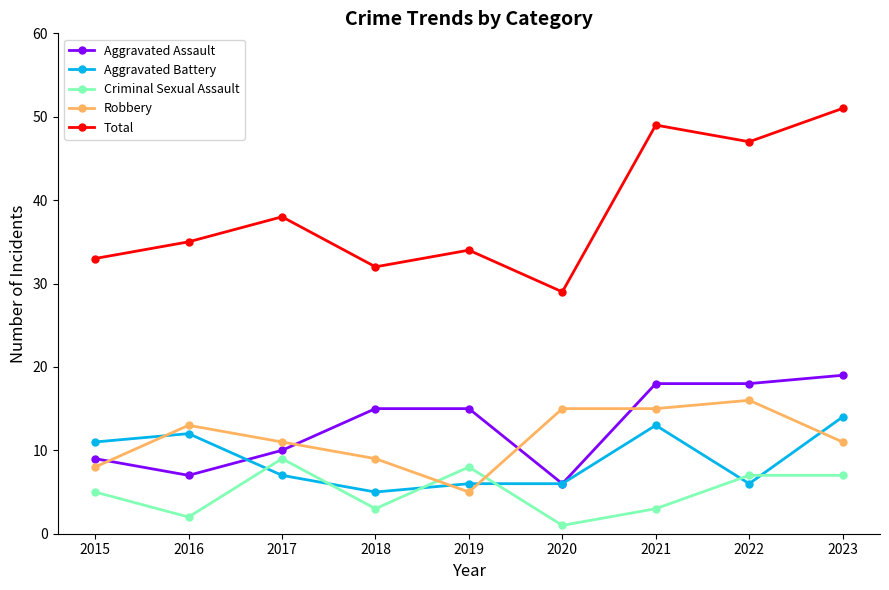

Does the chart have visible grid lines?

No